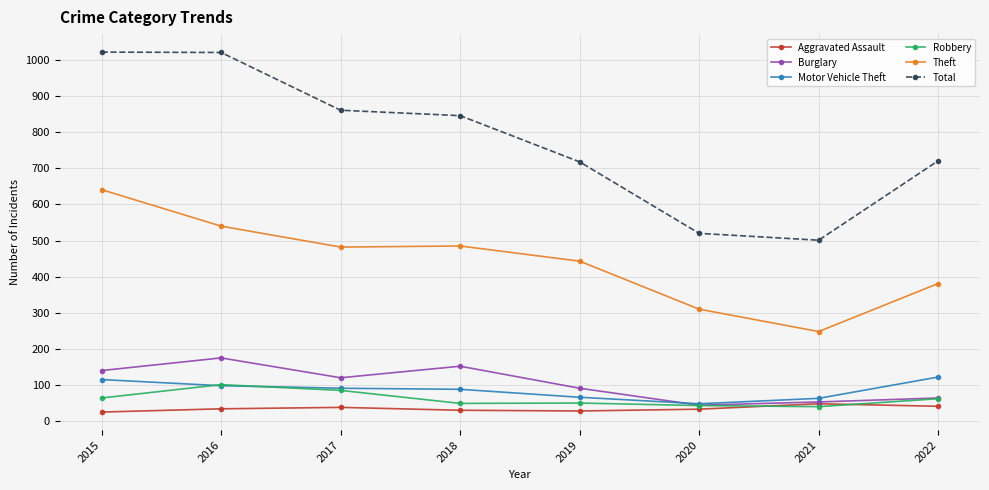

True or false: Total and Robbery intersect in this chart.

False